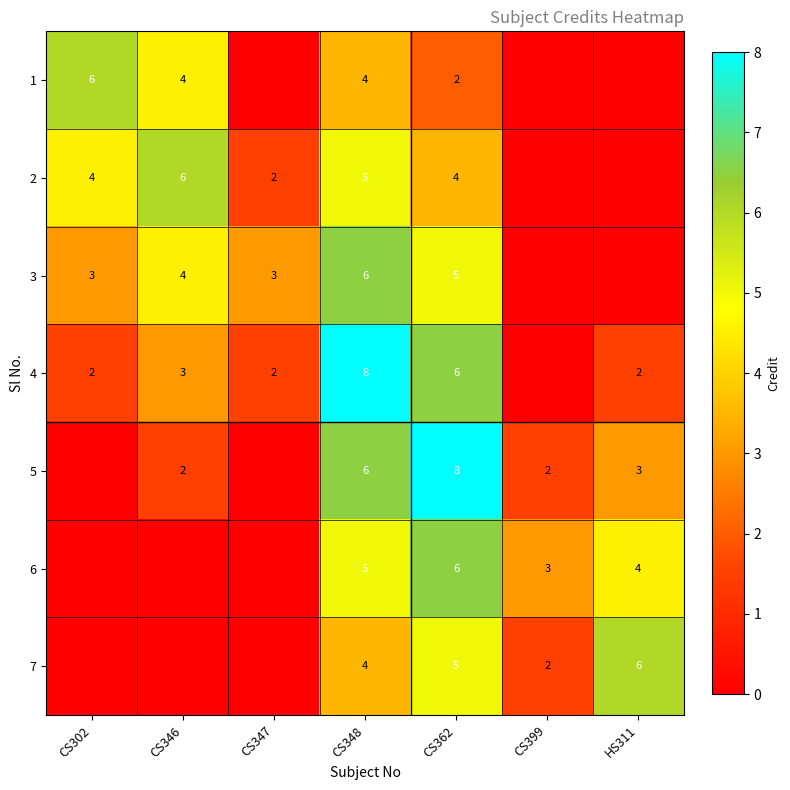

The value of 5 at CS348 is 9. True or false?

False